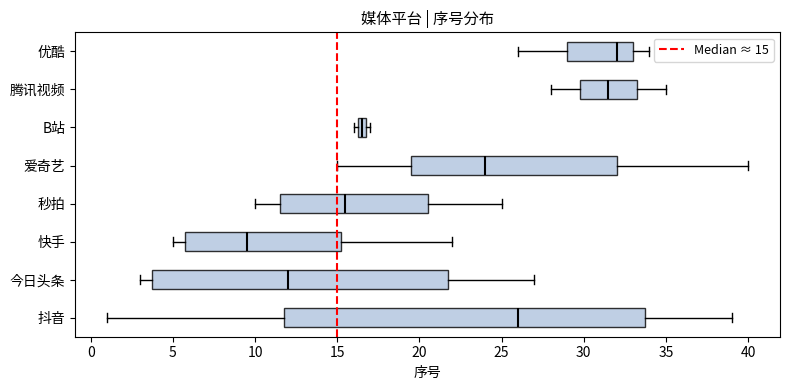

Which box is the widest, from its left edge to its right edge?

抖音